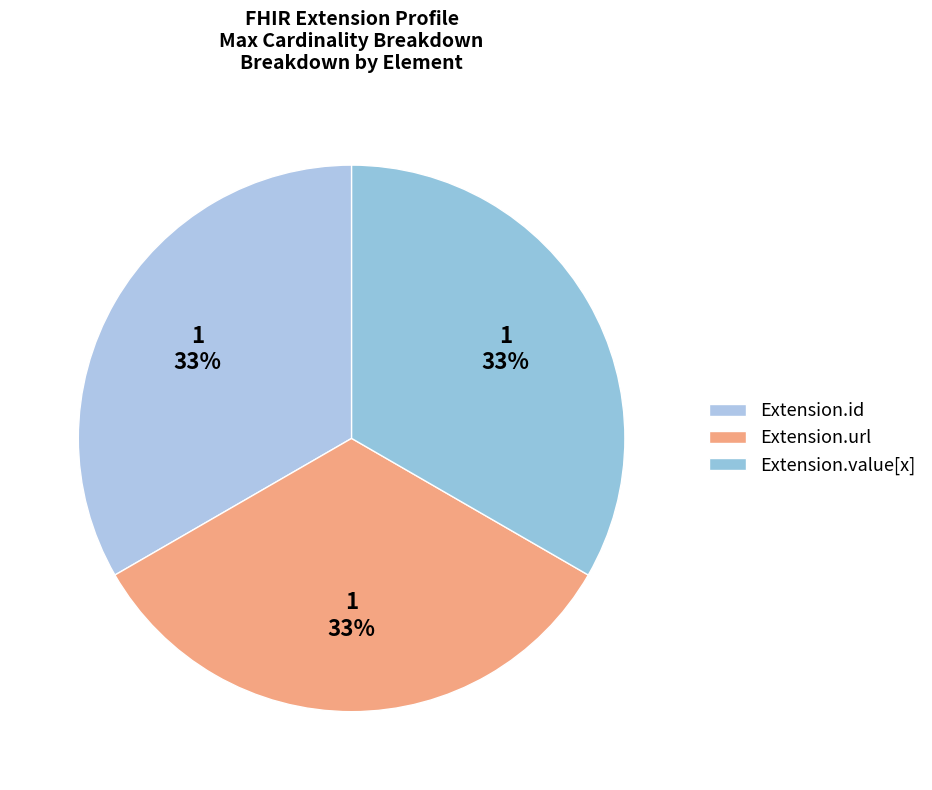

How many segments does this pie chart have?

3